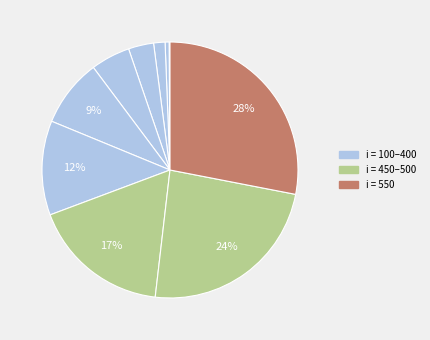

Is there a majority slice in this chart?

No